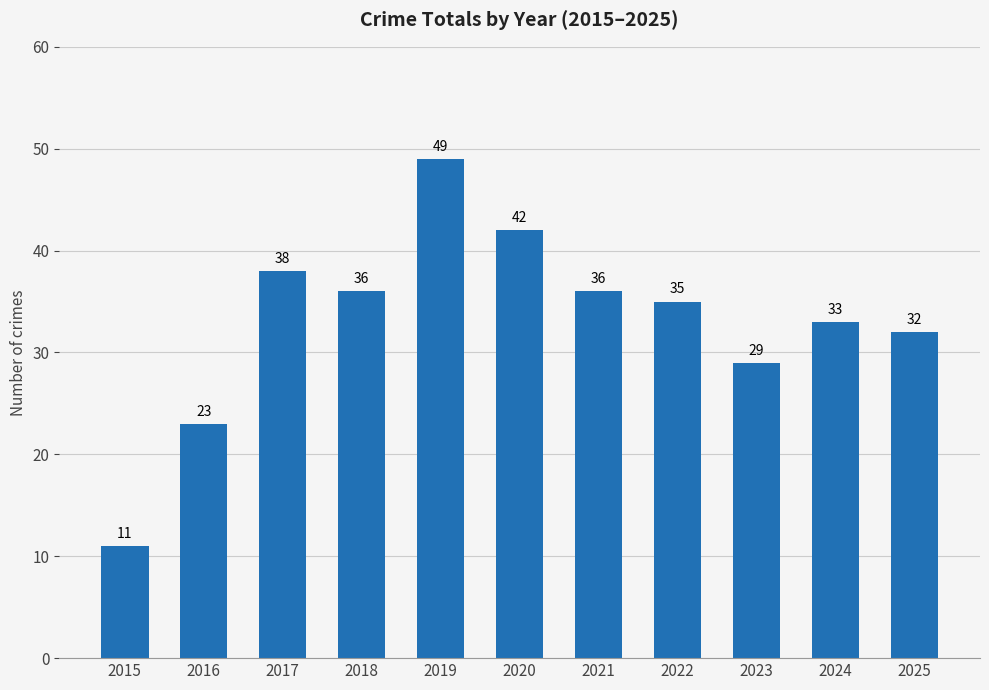

Reading left to right, extract all data points from this chart.

2015=11	2016=23	2017=38	2018=36	2019=49	2020=42	2021=36	2022=35	2023=29	2024=33	2025=32